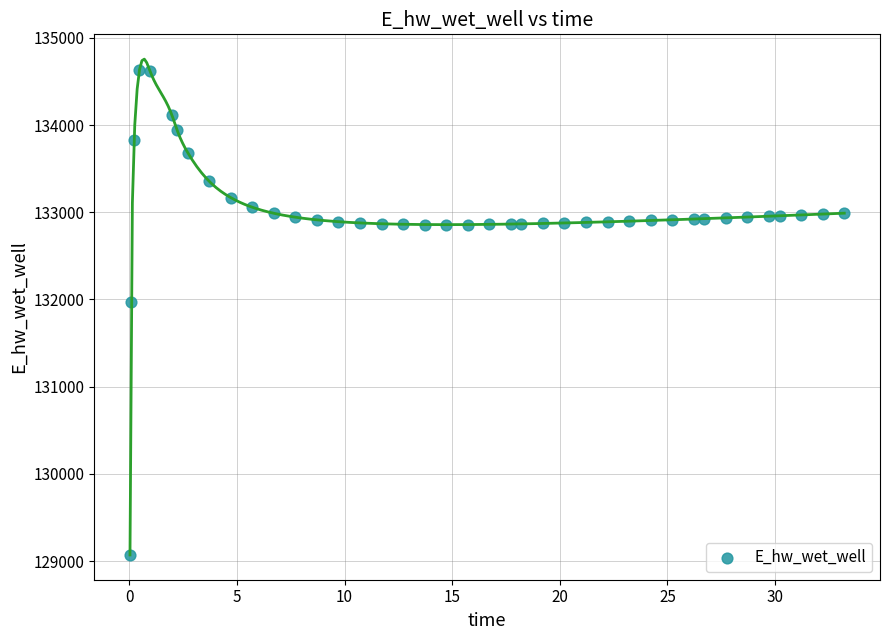

What is the range of Y values (max minus min)?

5556.8